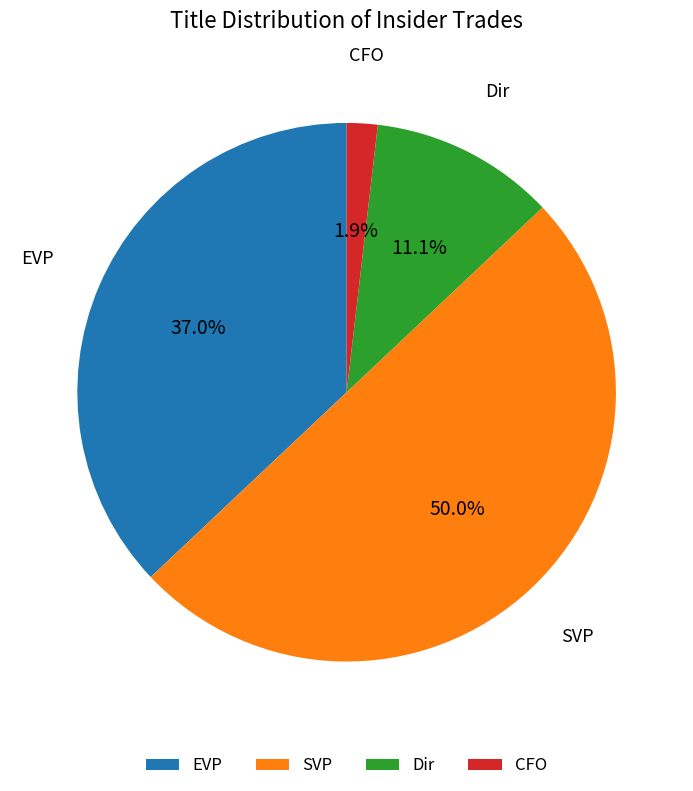

Does CFO represent more than half of the total?

No